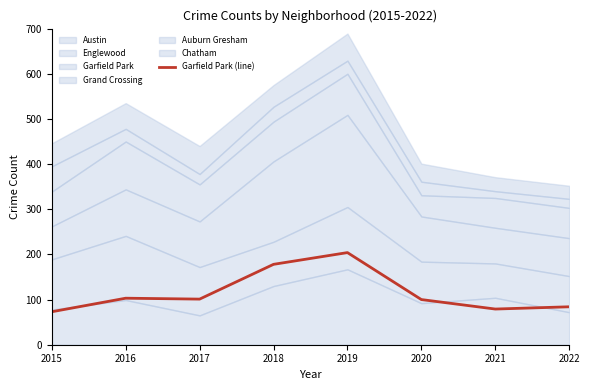

Does the chart have visible grid lines?

No